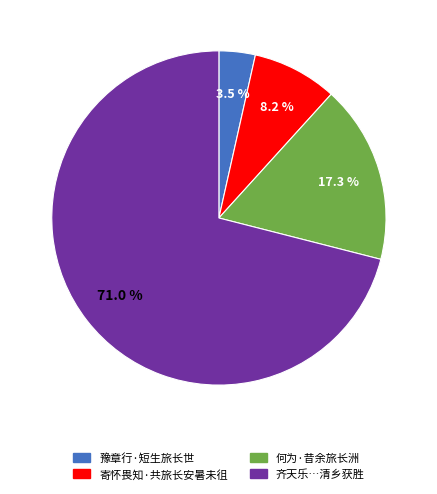

Is there any slice that represents more than half of the pie?

Yes